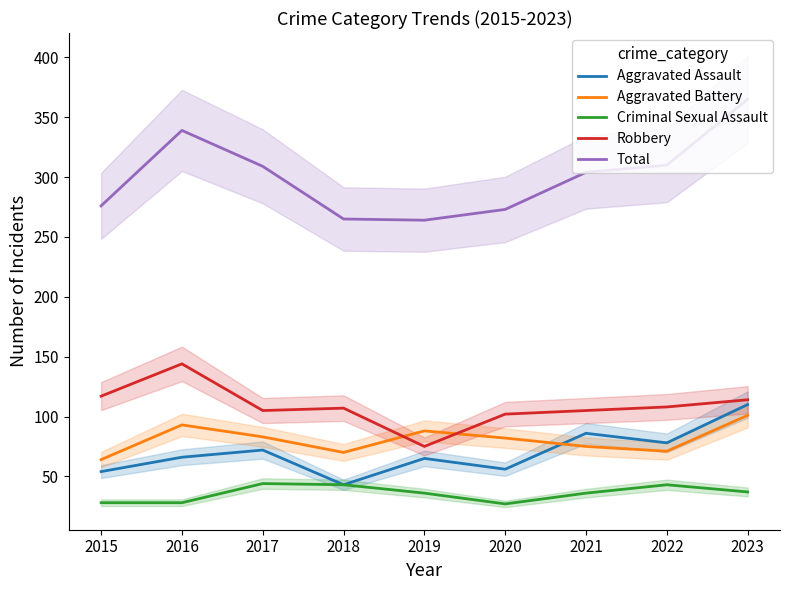

In Criminal Sexual Assault, how many points are higher than both neighbors (excluding endpoints)?

2